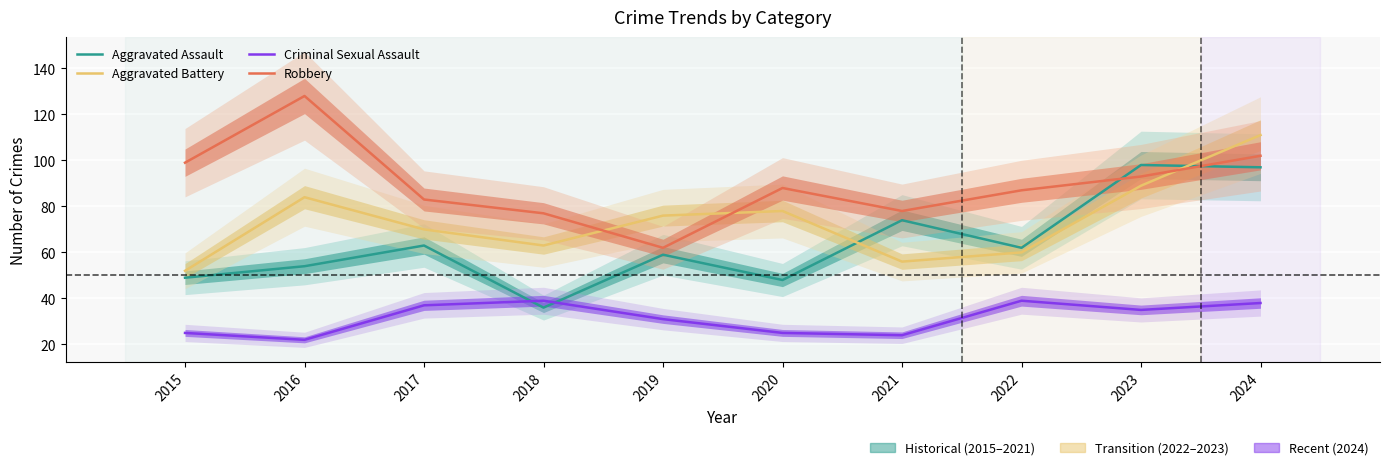

At which label does Aggravated Assault first exceed 62?

2017